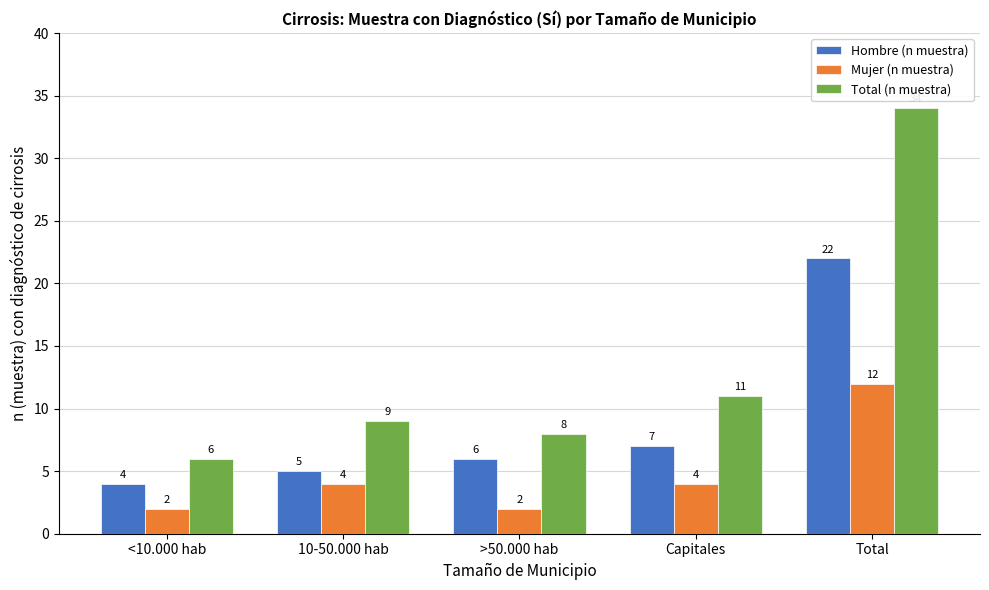

Which series has the widest spread of values?

Total (n muestra)